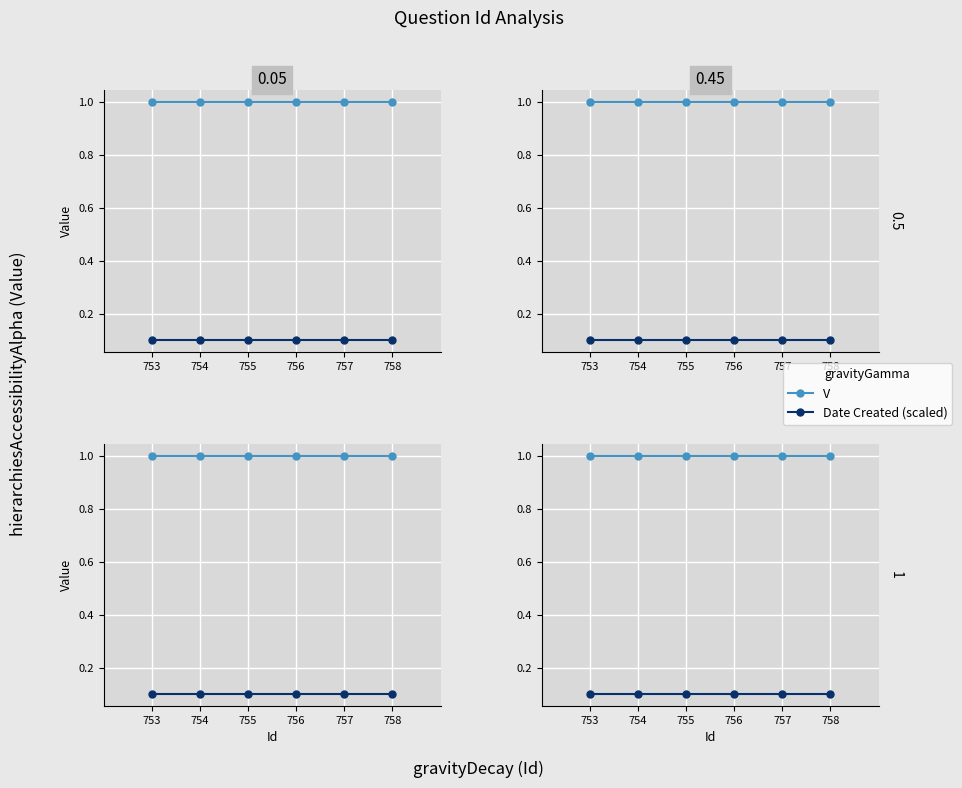

True or false: V and Date Created (scaled) intersect in this chart.

False